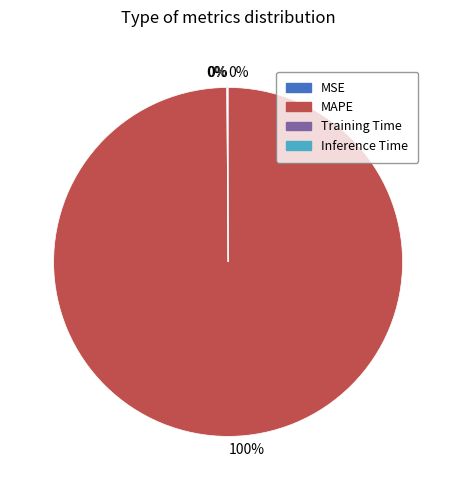

Which category accounts for the majority?

MAPE